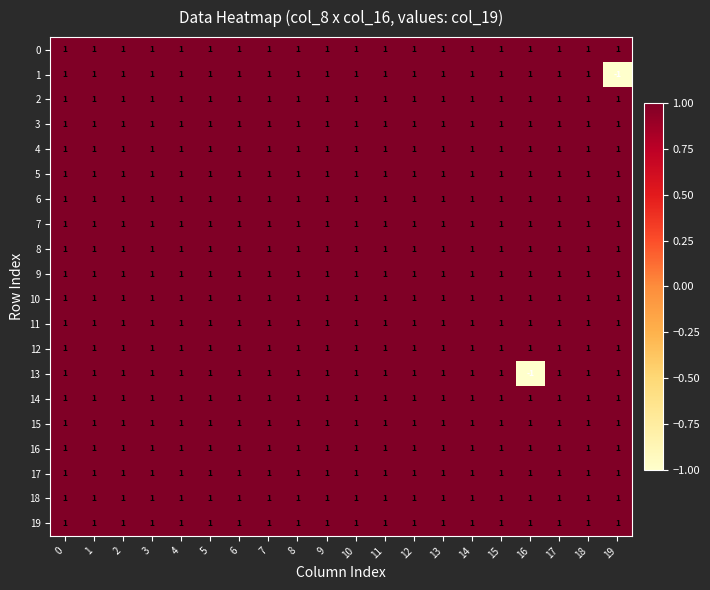

What is the sum of all 17 values?

20